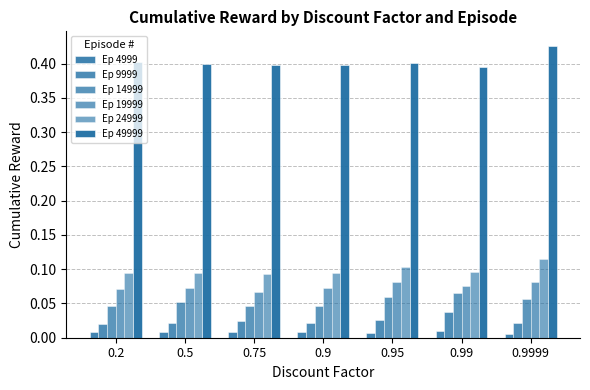

Count the number of categories in the chart.

7